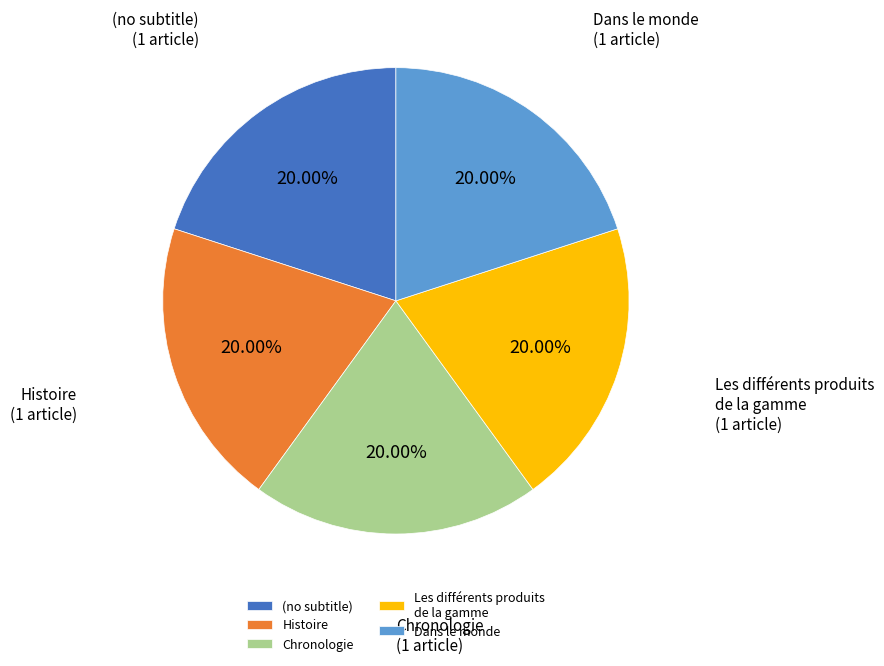

How many slices are in this pie chart?

5